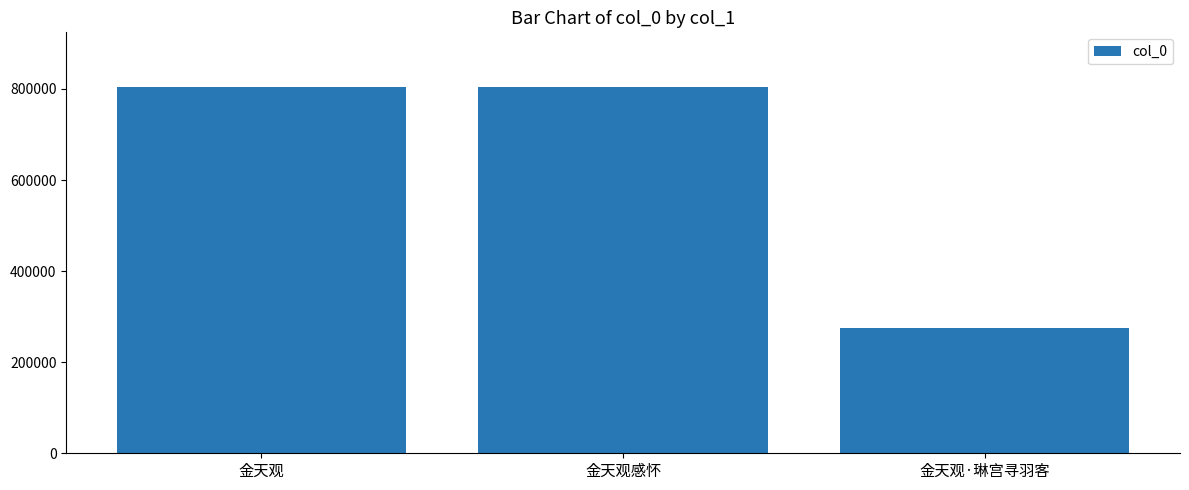

Which category has the lowest value across all series?

金天观·琳宫寻羽客